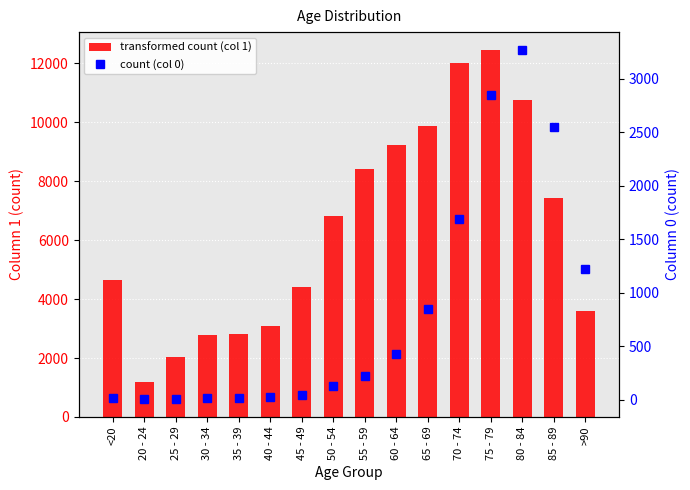

What is the sum of the 0 values at 50 - 54 and 70 - 74?

1816